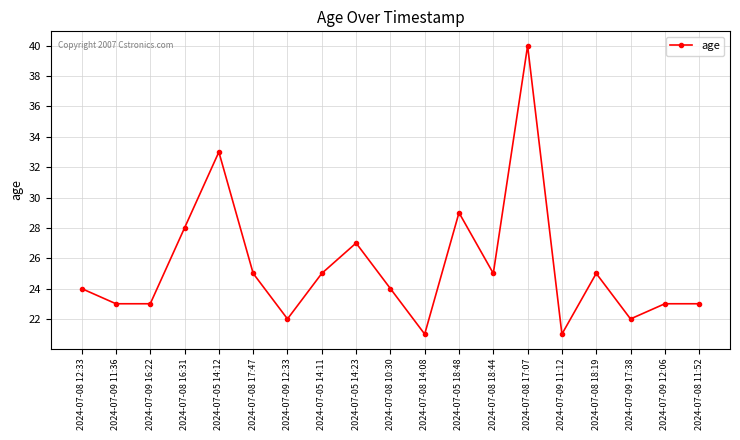

At which category does the data reach its first local peak?

2024-07-05 14:12